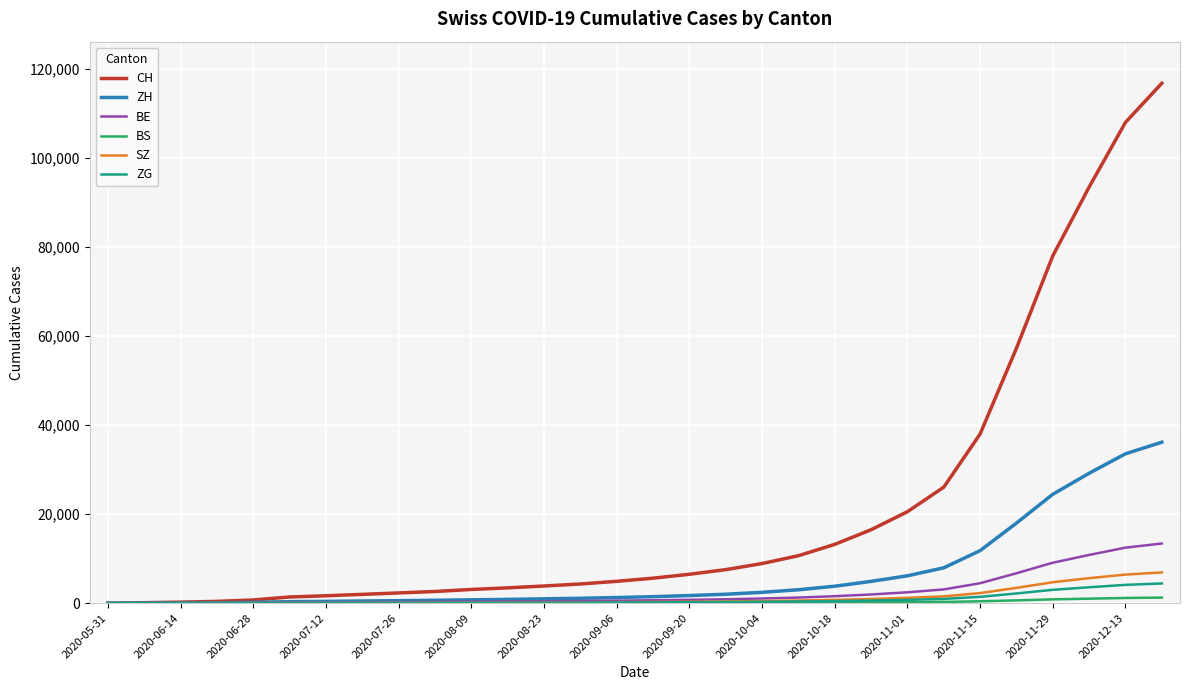

What is the maximum value for ZG?

4430